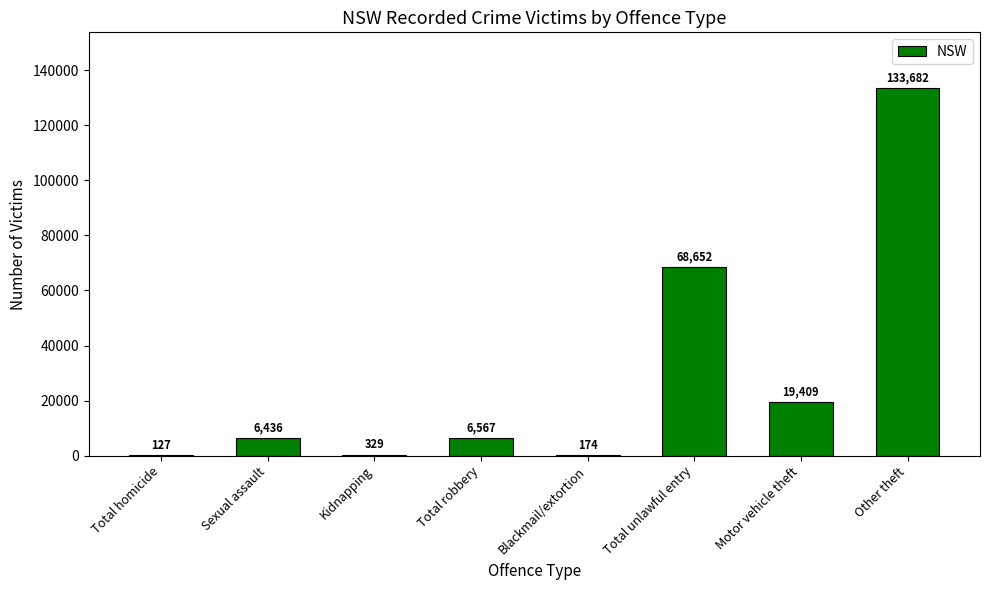

Where is the data nearest to the value 66904?

Total unlawful entry